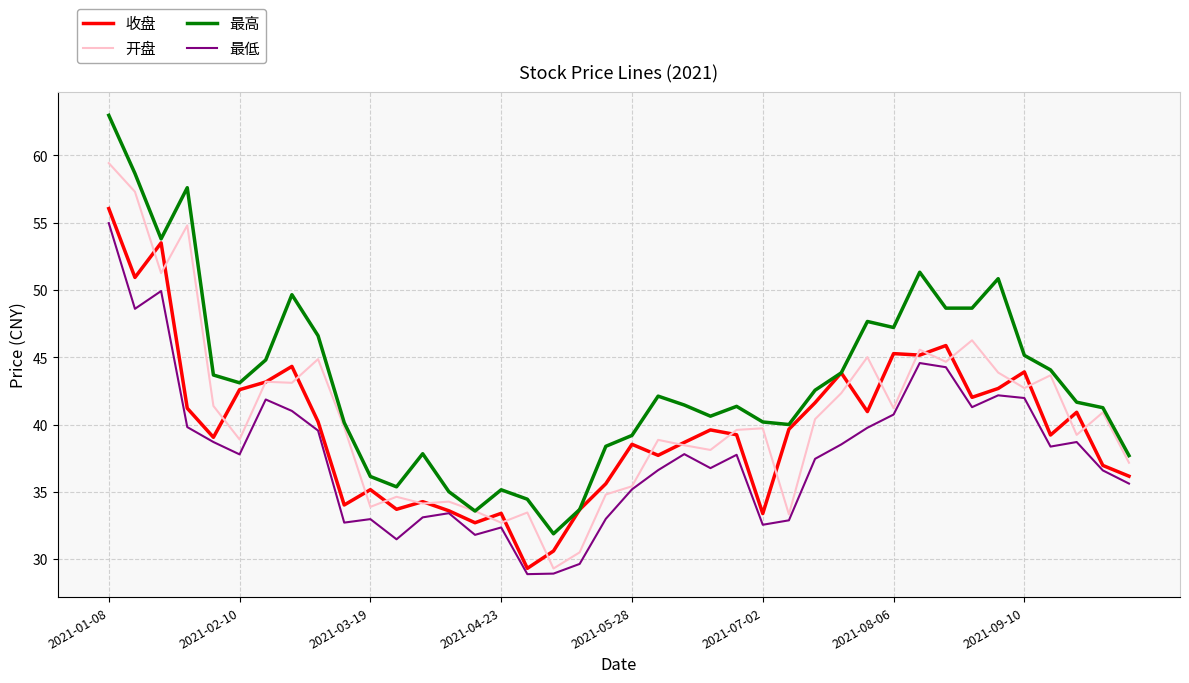

What is the minimum value for 开盘?

29.3